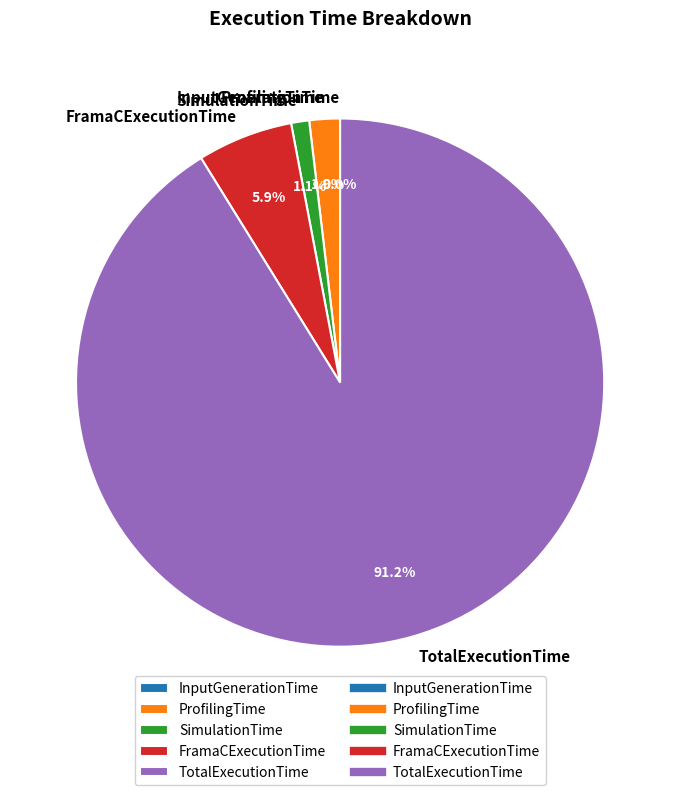

Is SimulationTime the majority of the pie?

No